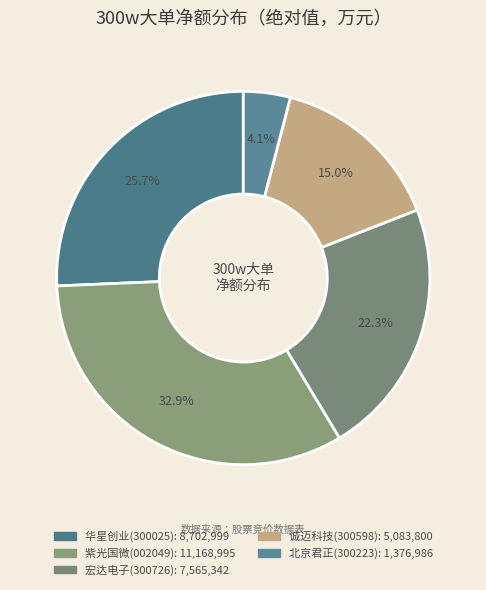

How many slices are in this pie chart?

5